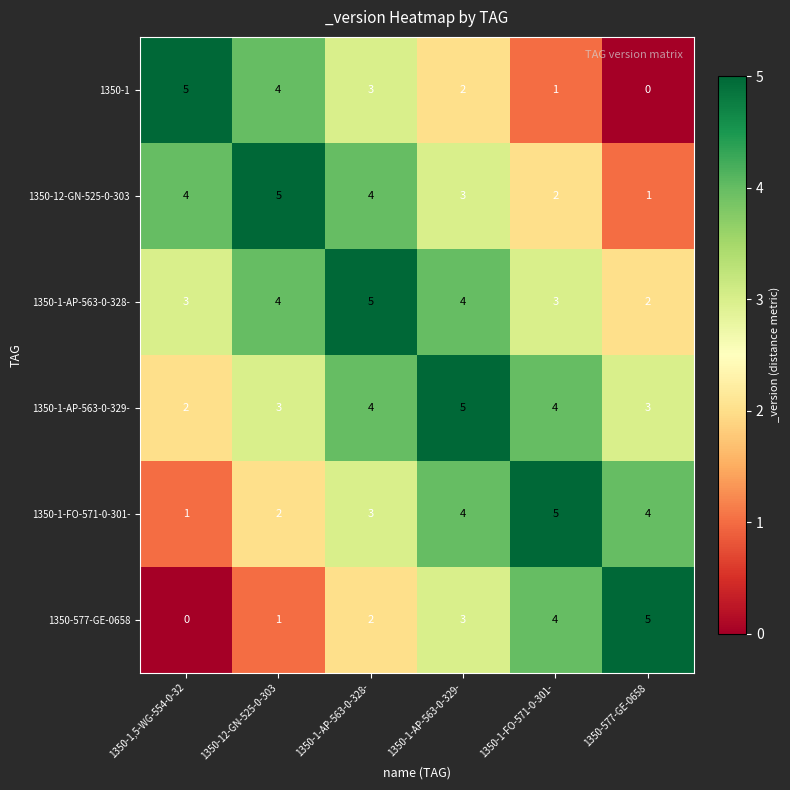

What is the spread (max minus min) of values at 1350-1-AP-563-0-329-?

3